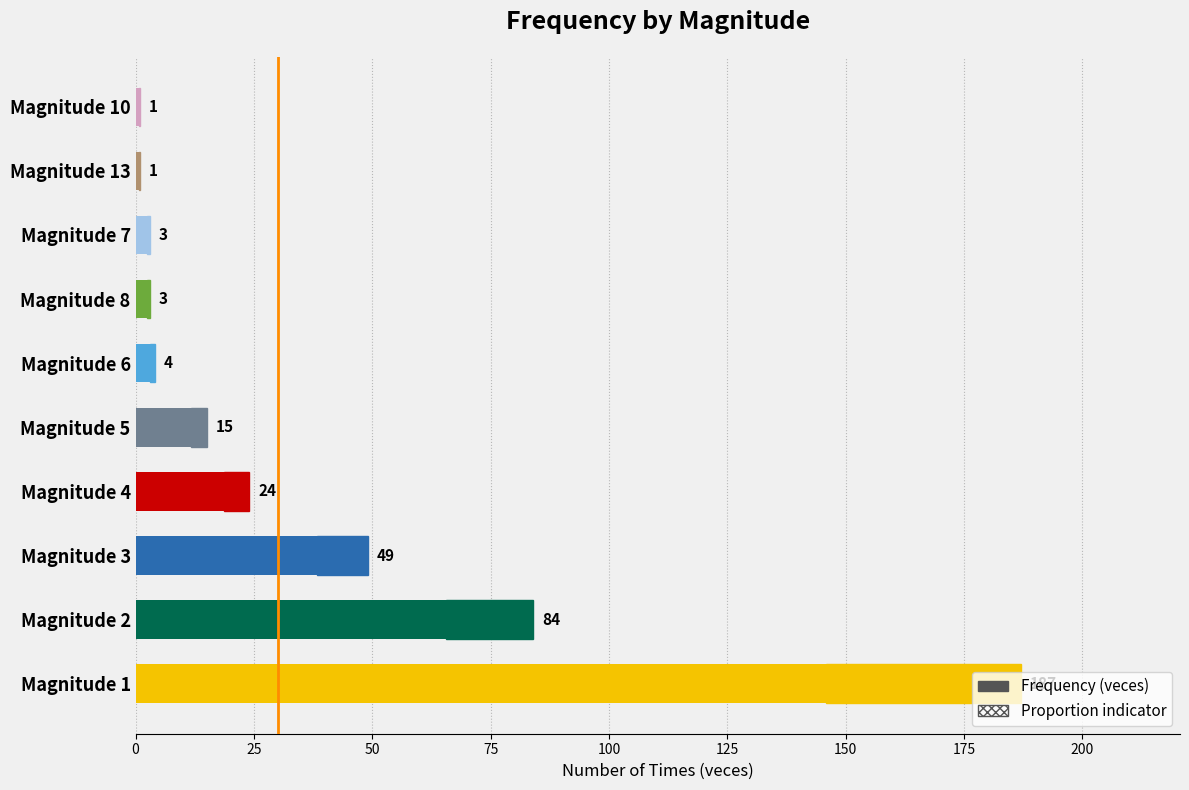

How many values are below 15?

5